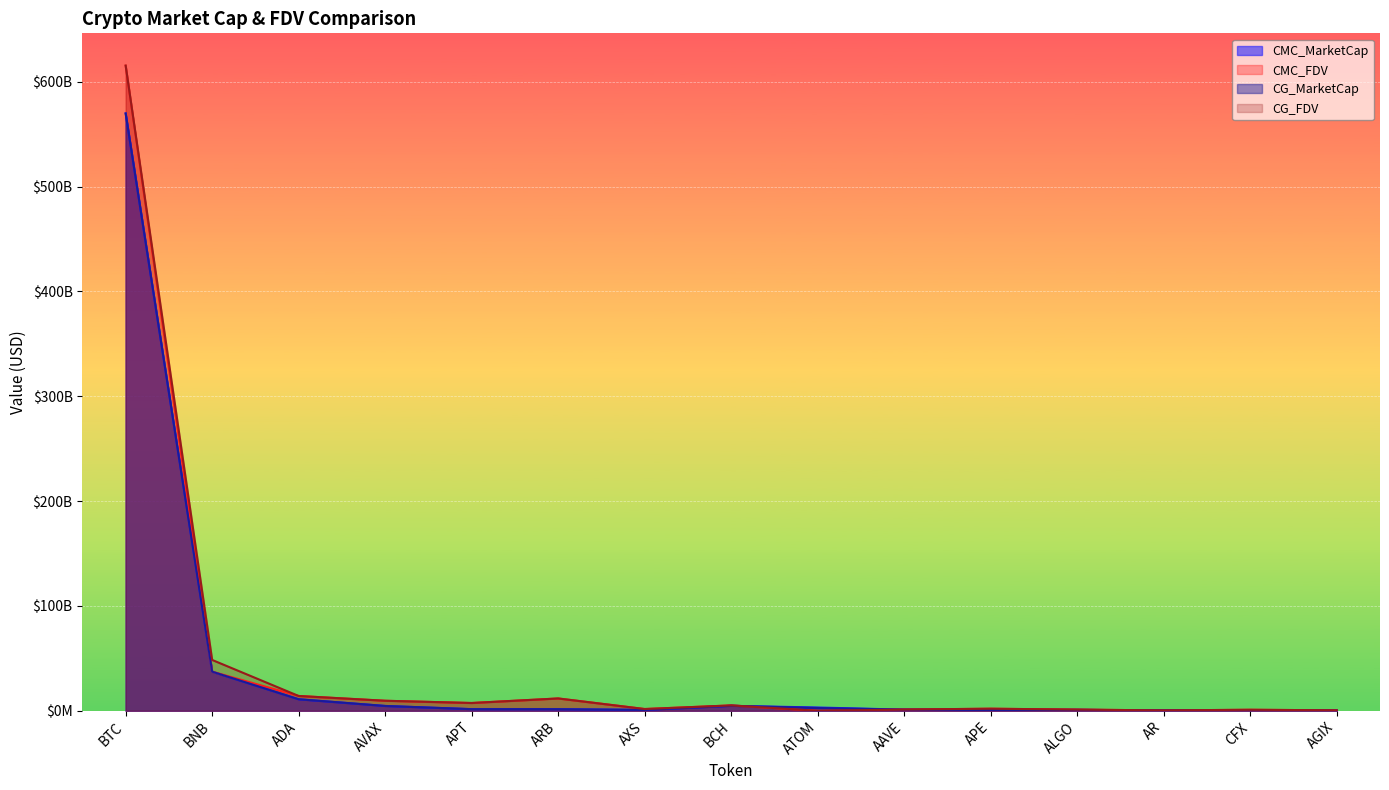

What position from the right is BTC?

15